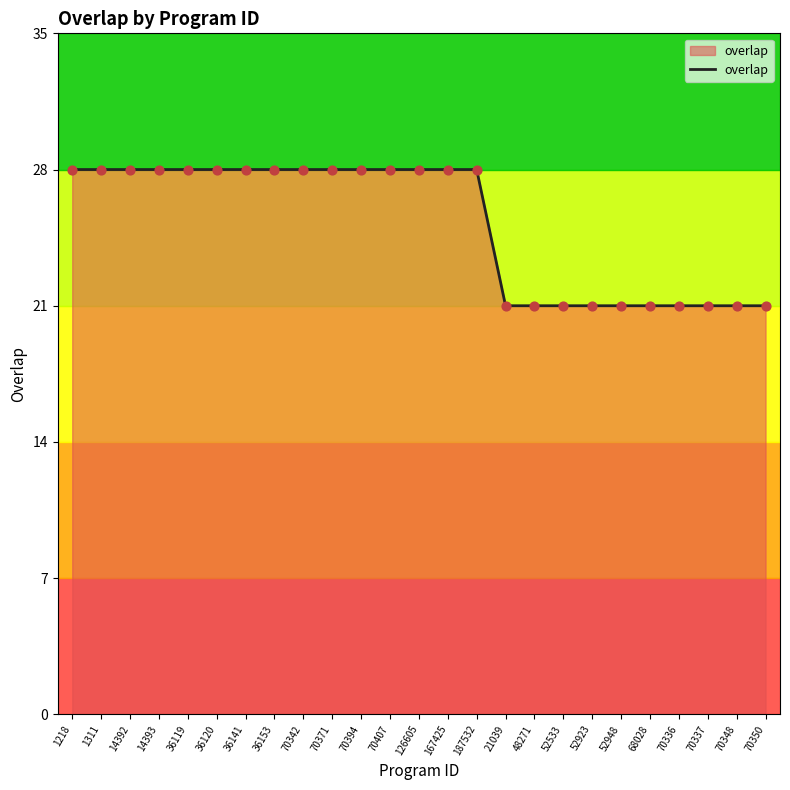

What is the ratio of the value at 1311 to the value at 36153?

1.0